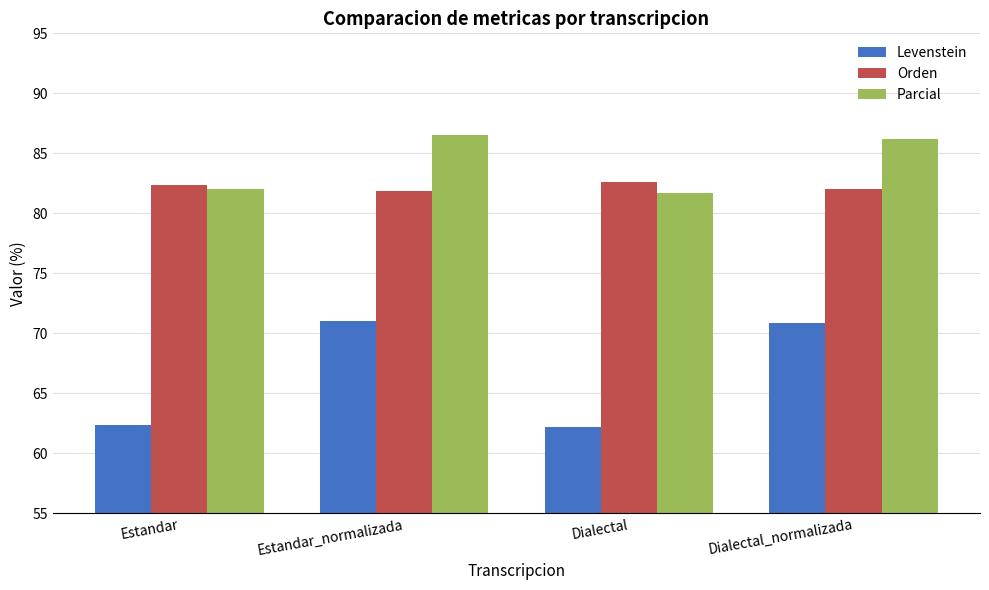

What are all the series names shown in the legend?

Levenstein, Orden, Parcial